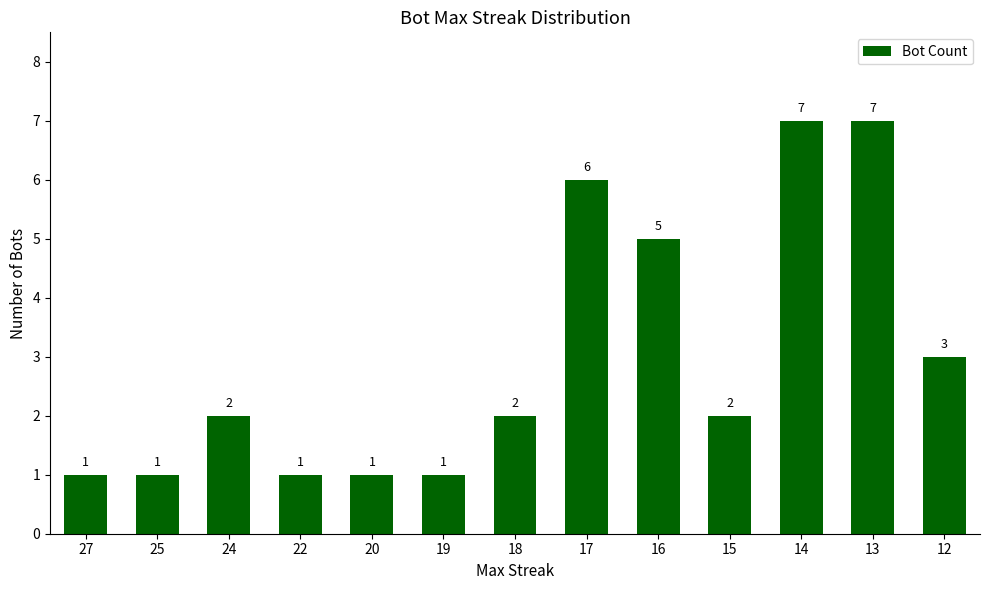

What is the average value?

3